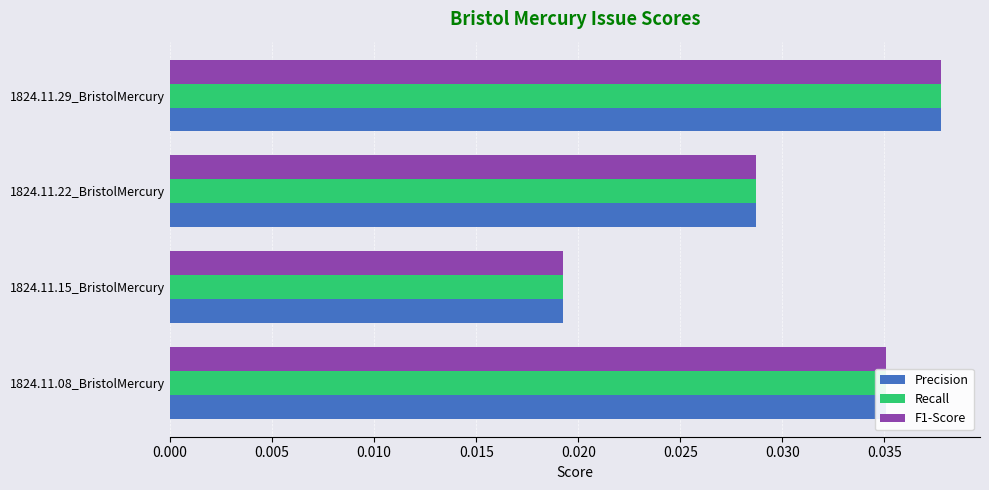

At which category is the sum across all series the highest?

1824.11.29_BristolMercury